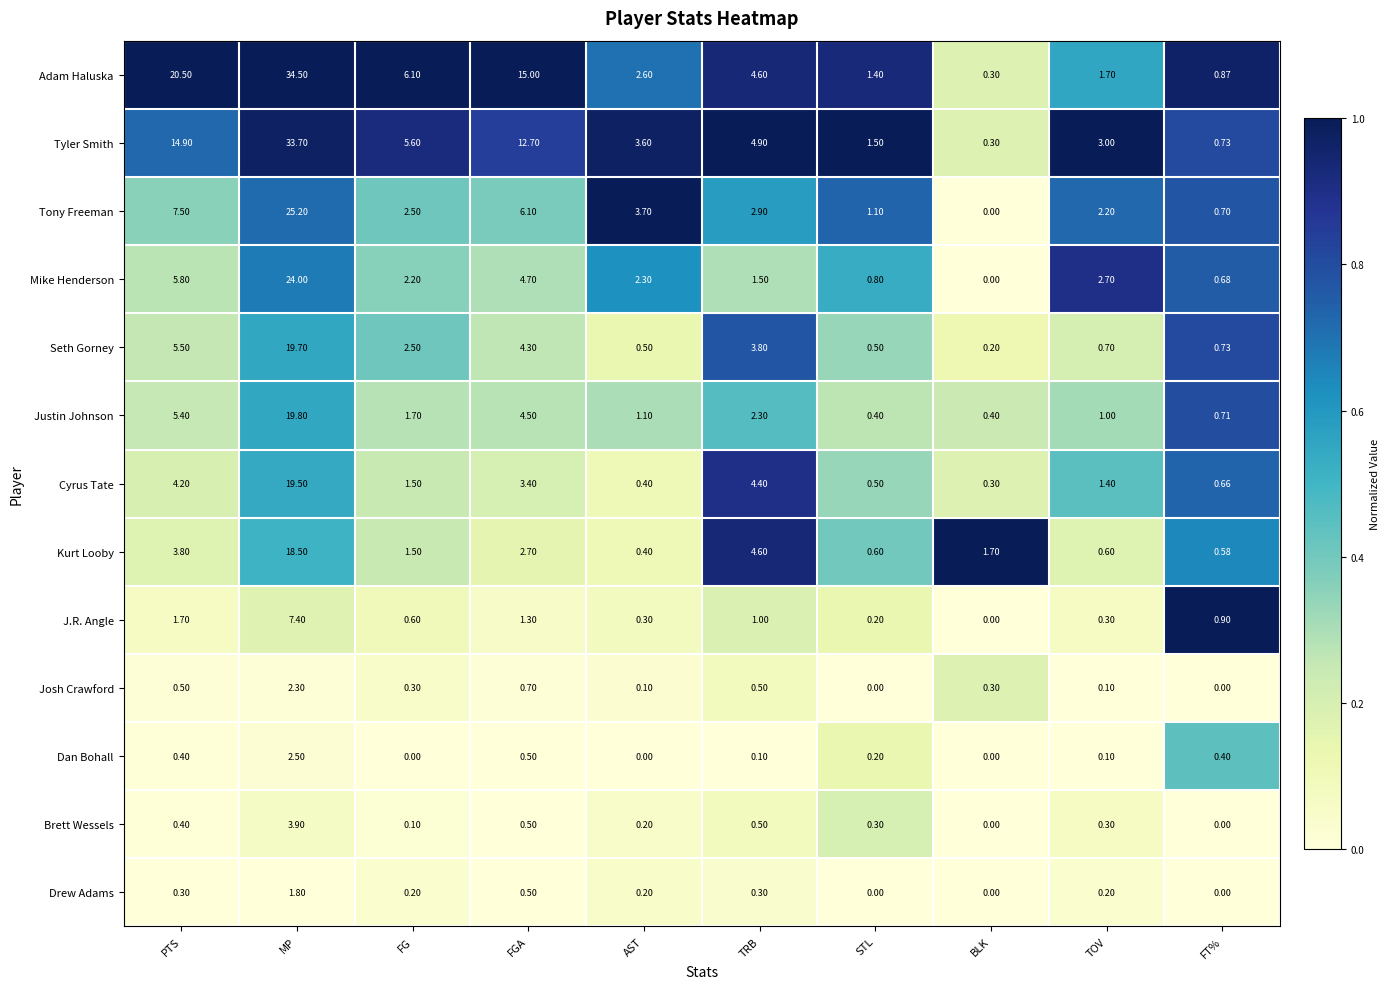

Which series has the widest spread of values?

Adam Haluska